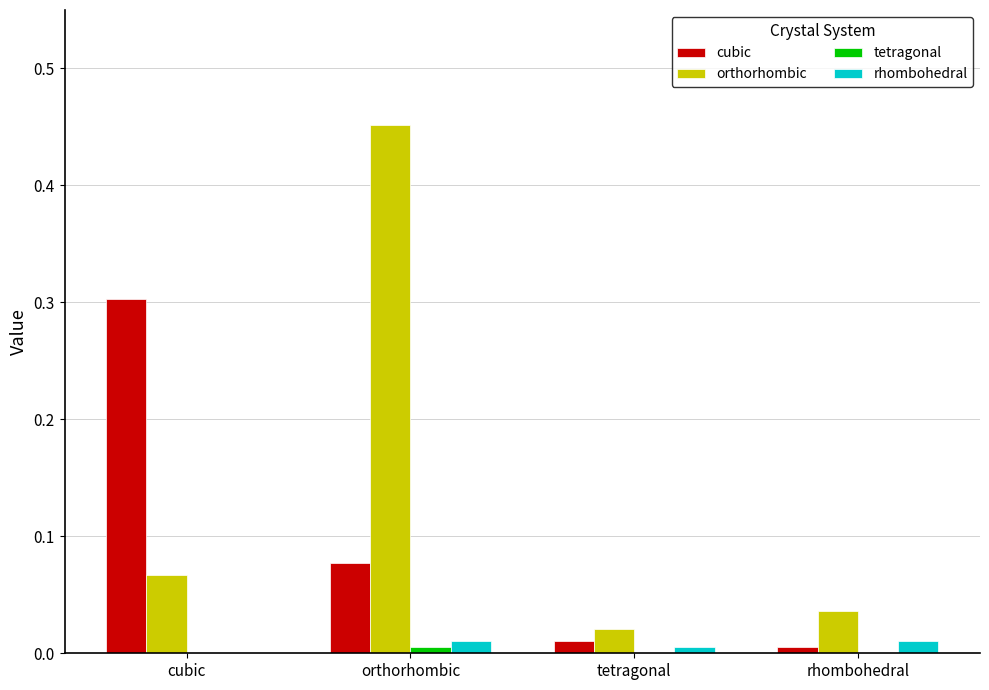

The value of cubic at orthorhombic is 0.0. True or false?

False